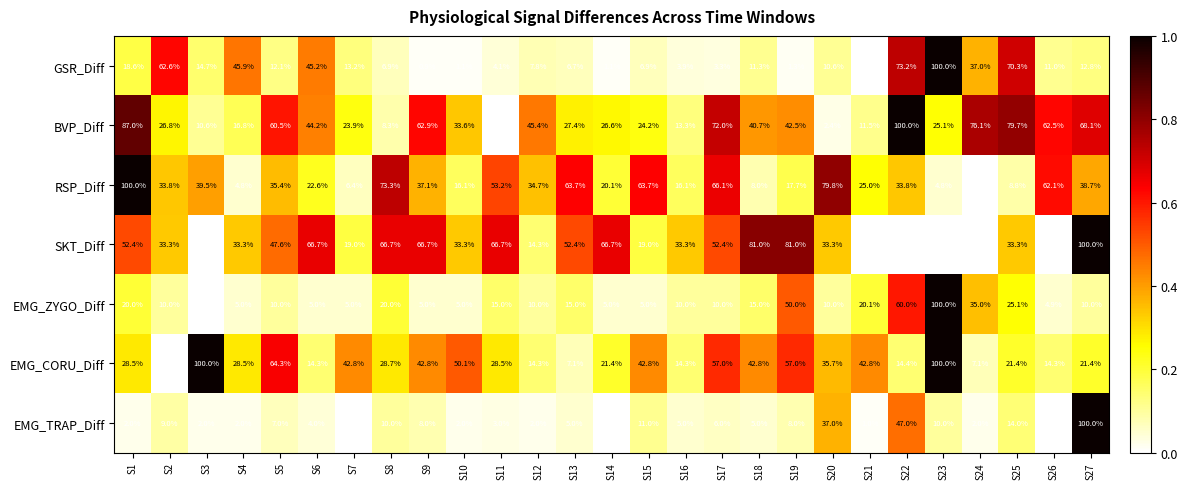

What is the difference between the SKT_Diff values at S23 and S15?

19.0